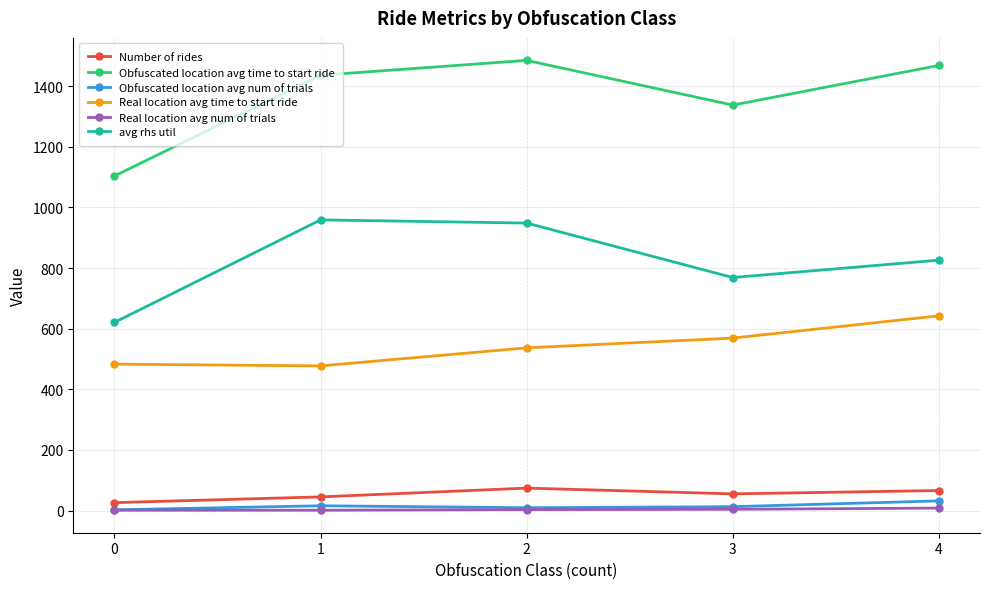

Where does the Obfuscated location avg time to start ride series first go above 1436?

1